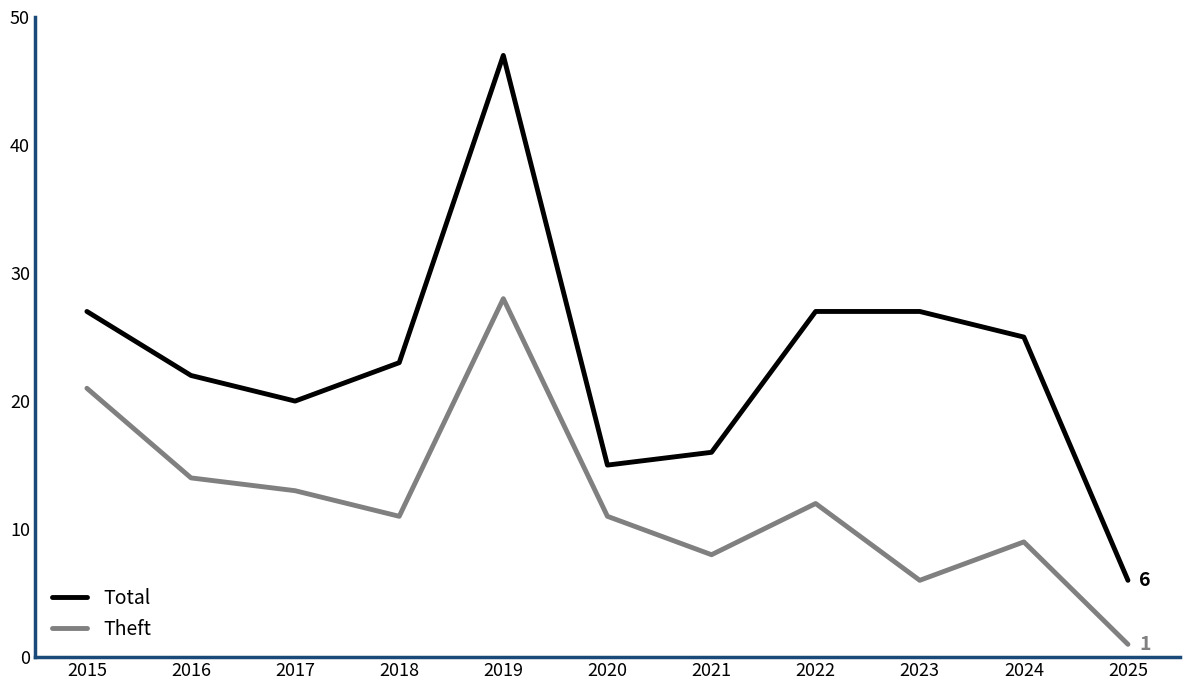

Rank the series by their average value, from highest to lowest.

Total, Theft